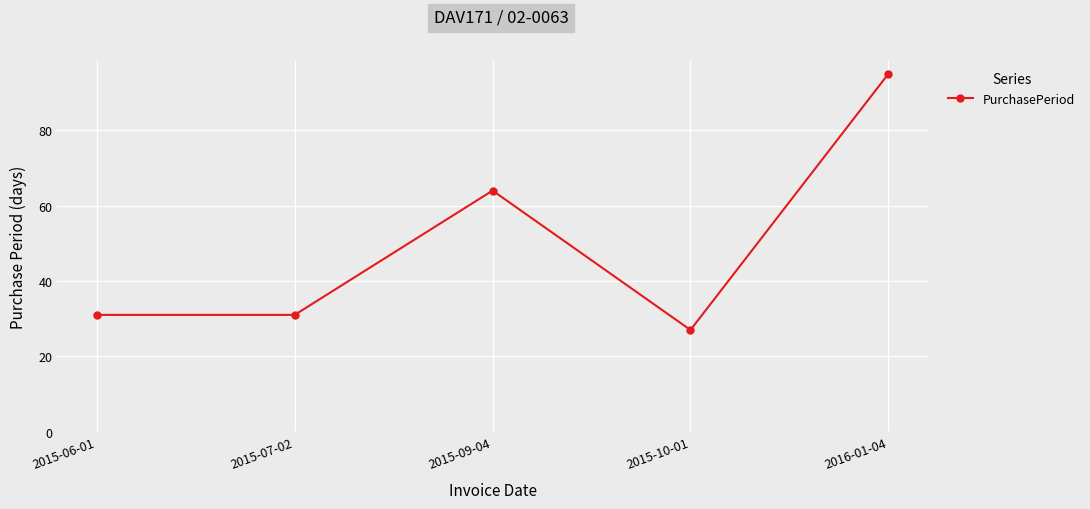

What value does the data have at 2015-07-02, to the nearest 5?

30